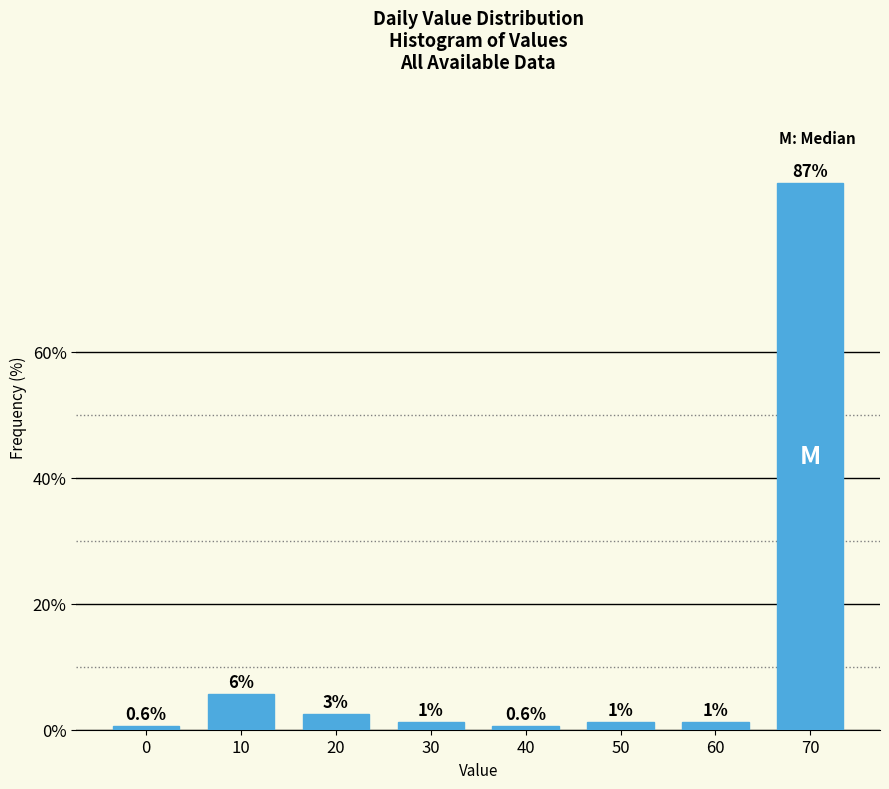

Are the bars horizontal?

No